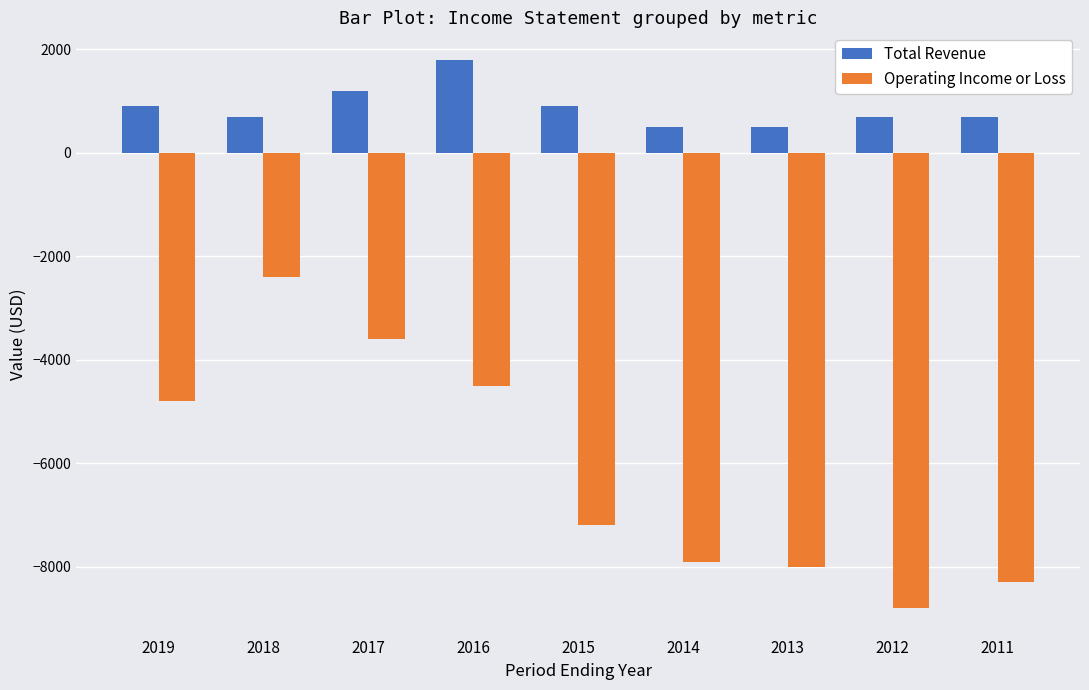

The value of Total Revenue at 2018 is 700. True or false?

True